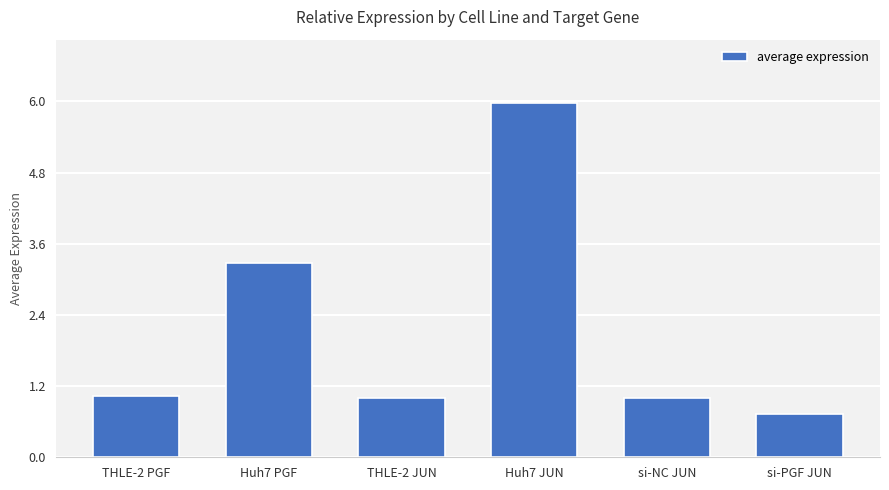

Which category has the highest value across all series?

Huh7 JUN